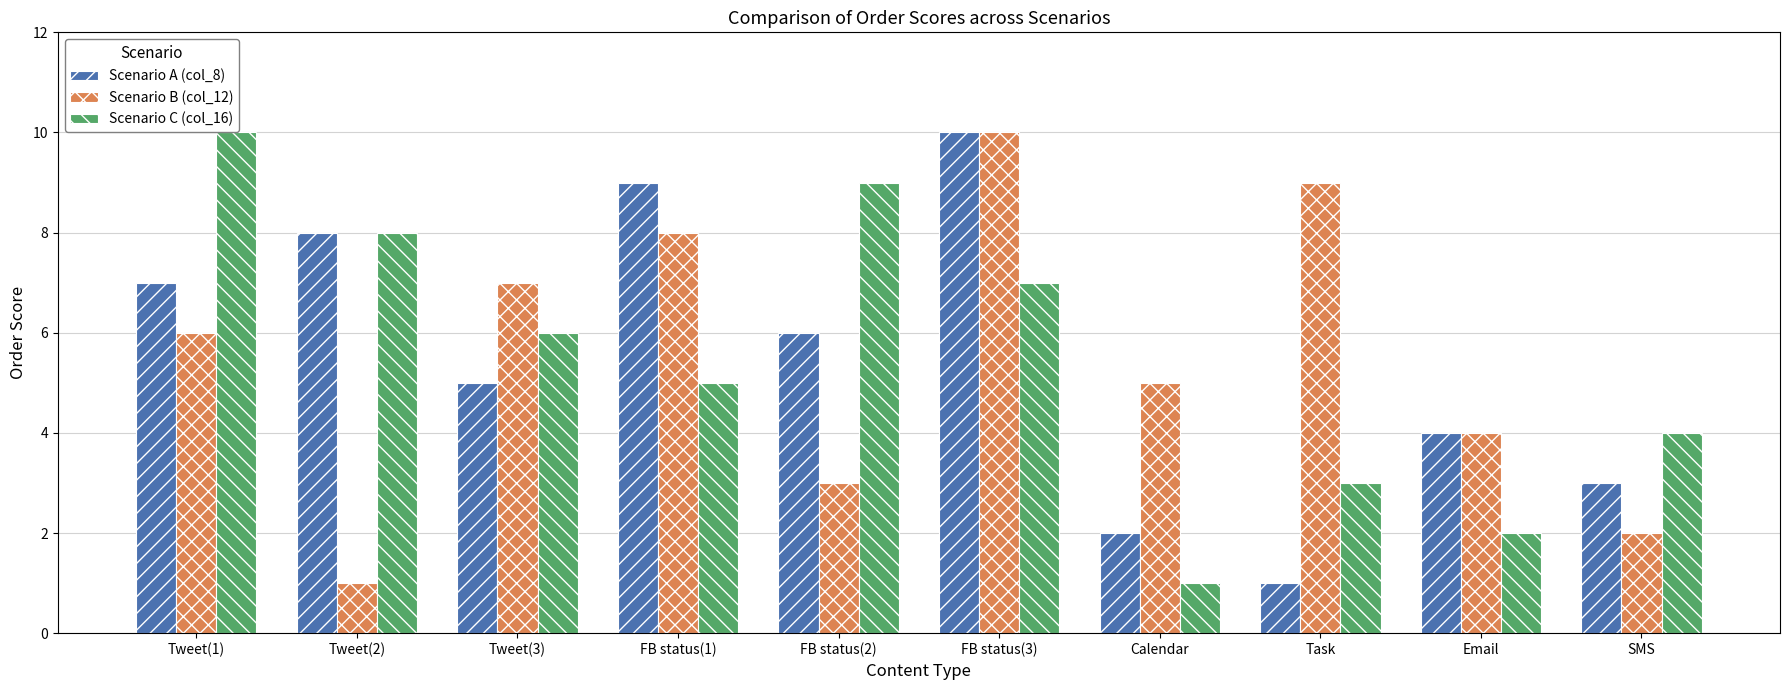

What is the average value of the Scenario A (col_8) series?

6